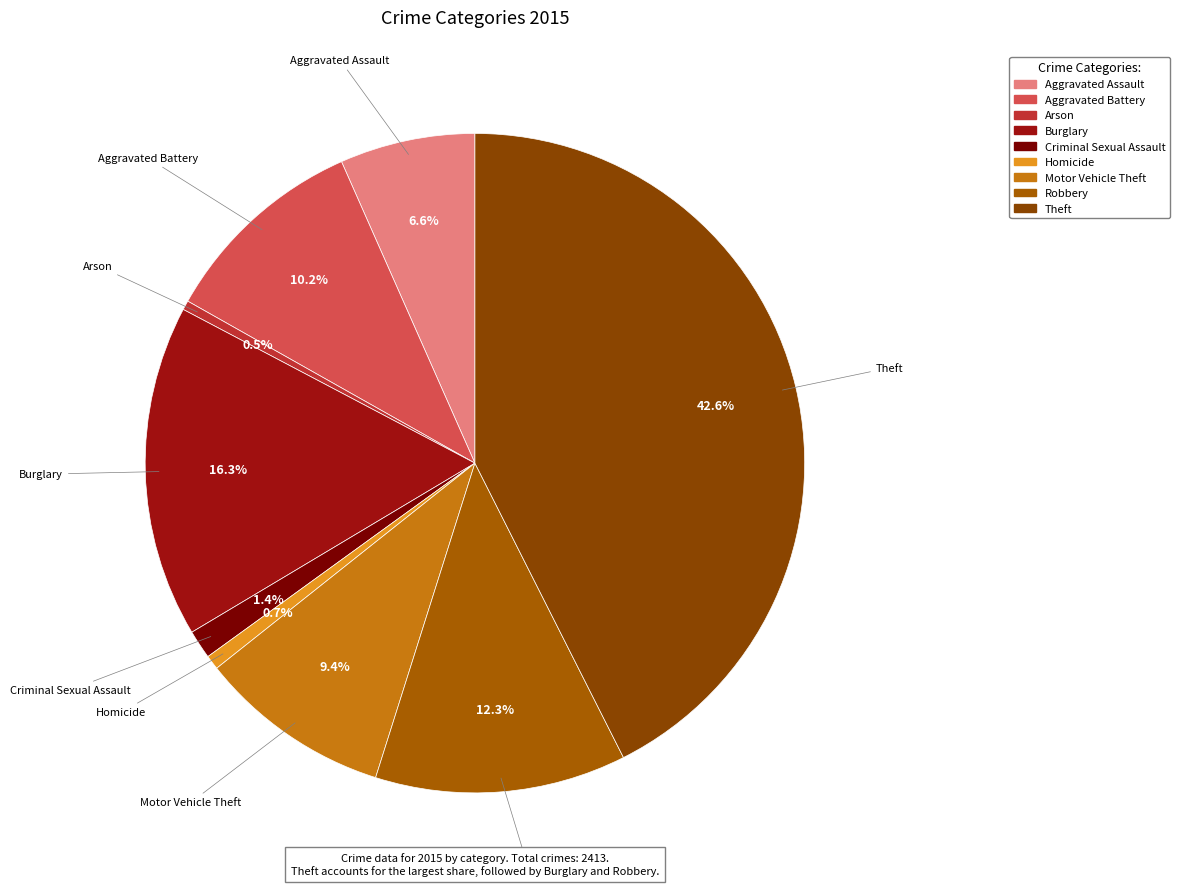

How many slices are in this pie chart?

9